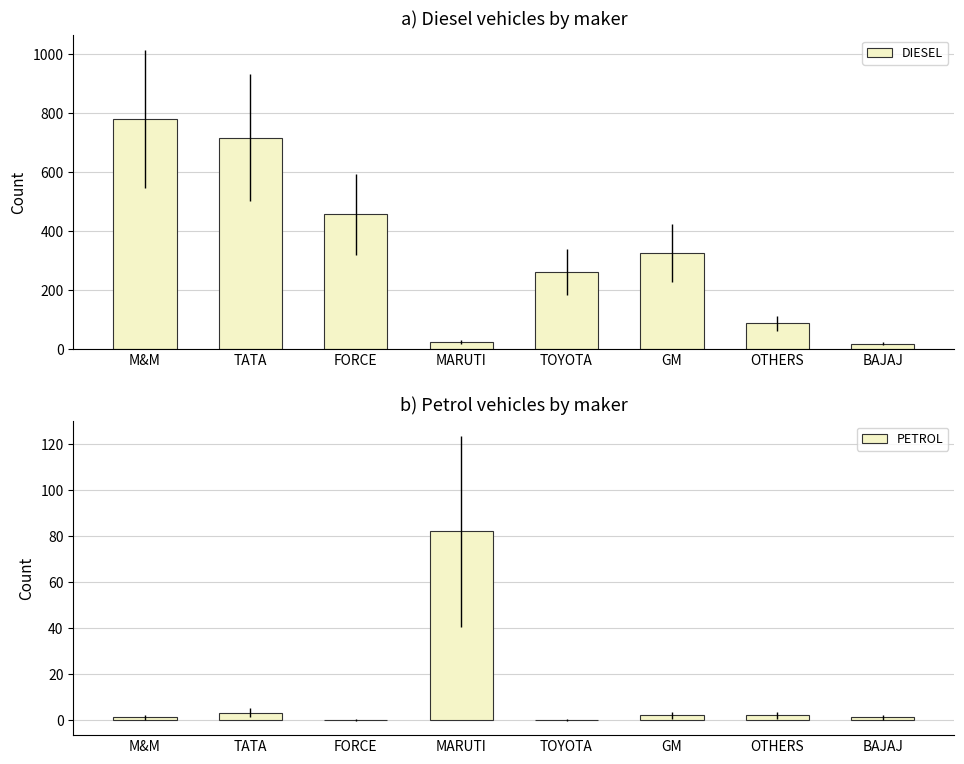

Which has a higher value, FORCE or GM?

FORCE